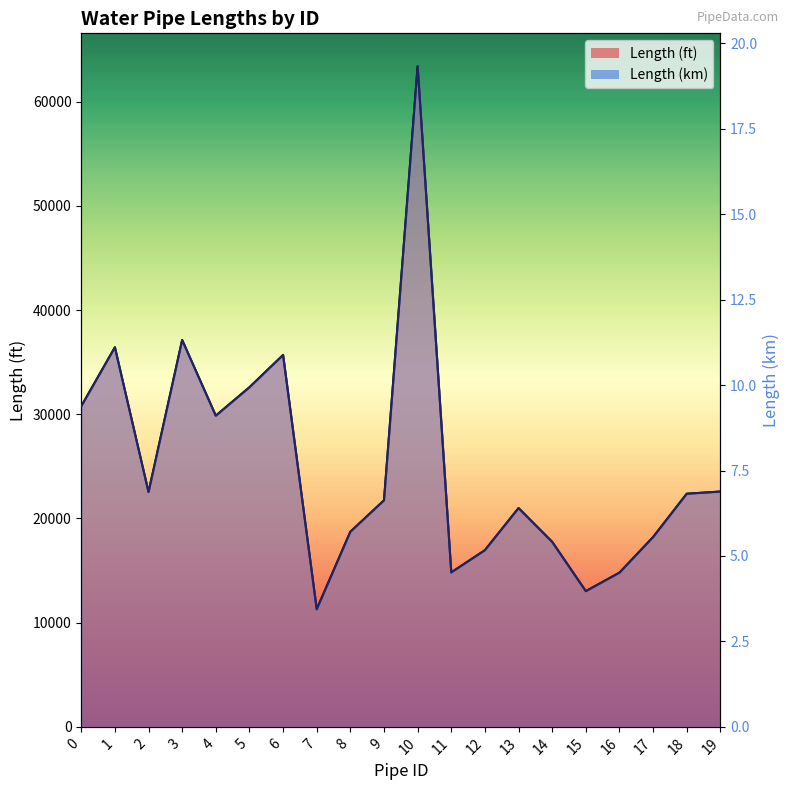

The value of Length (km) at 9 is 2.0. True or false?

False